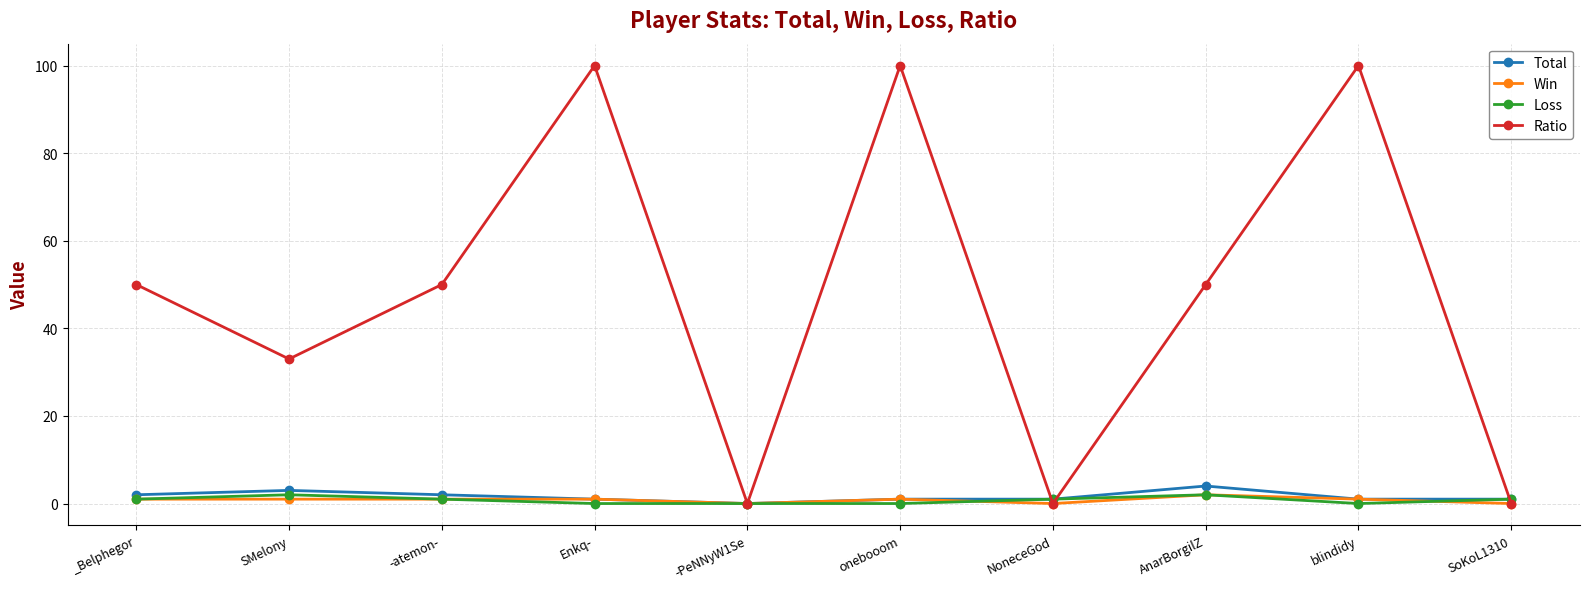

True or false: Win has more than 1 points higher than both neighbors.

True